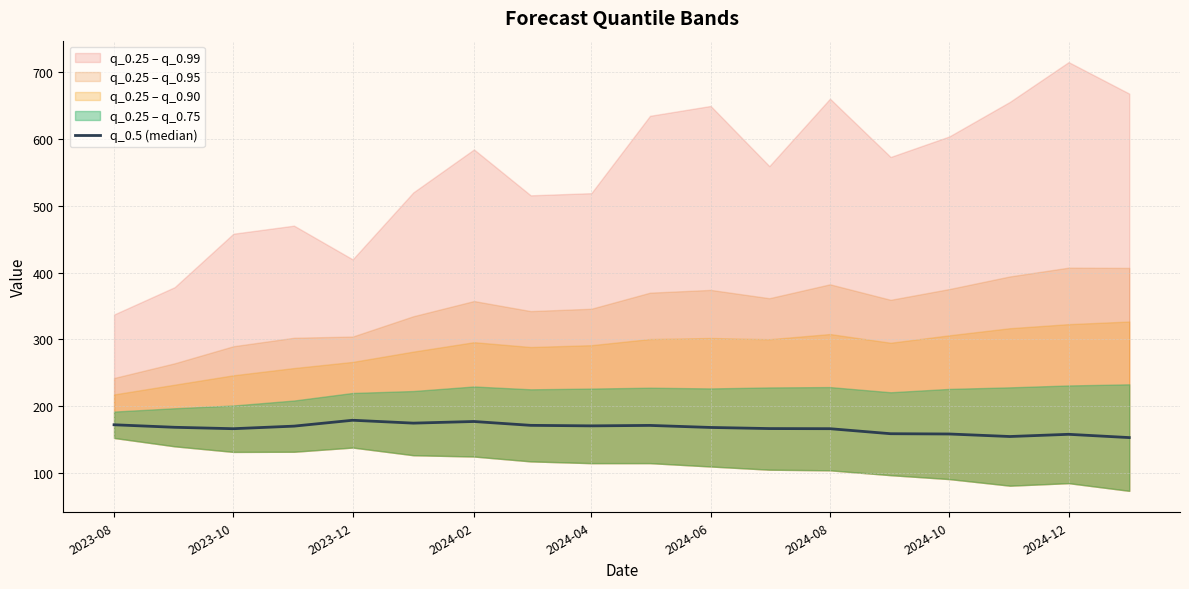

How many lines are shown in the chart?

1